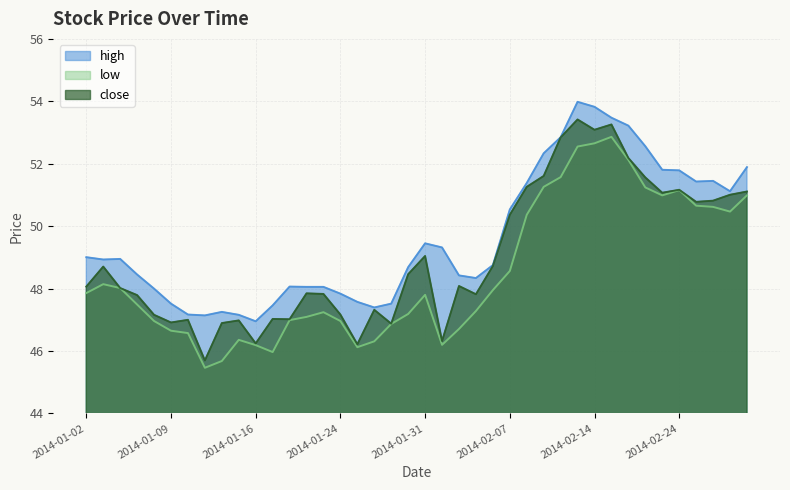

Which category has the highest value in the high series?

2014-02-13